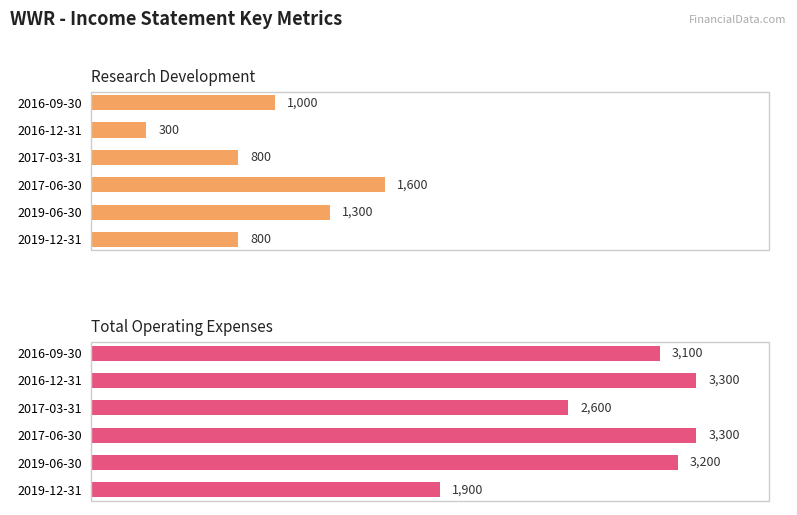

Where does the Total Operating Expenses series first go above 3200?

2017-06-30